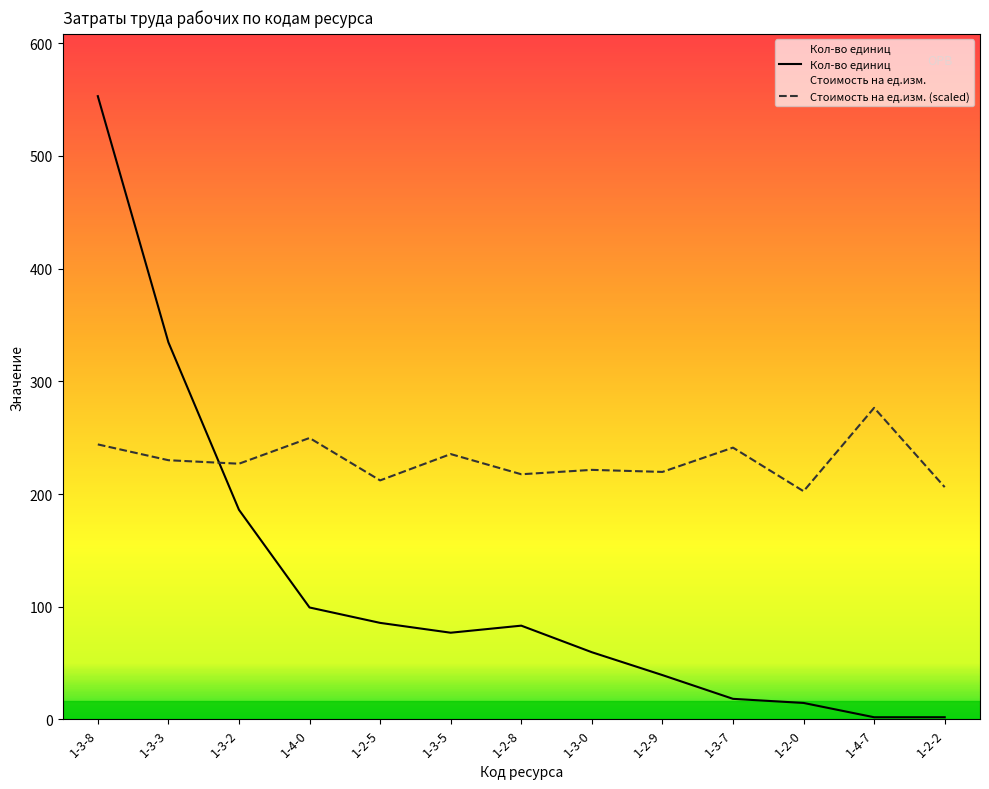

Rank the categories by Стоимость на ед.изм. value from highest to lowest.

1-4-7, 1-4-0, 1-3-8, 1-3-7, 1-3-5, 1-3-3, 1-3-2, 1-3-0, 1-2-9, 1-2-8, 1-2-5, 1-2-2, 1-2-0